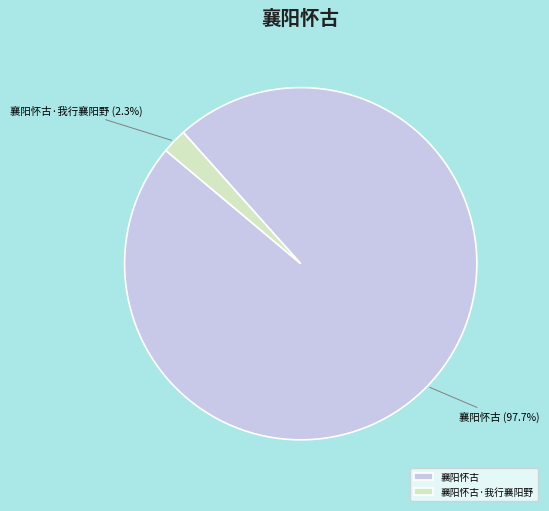

Which slice is the largest?

襄阳怀古